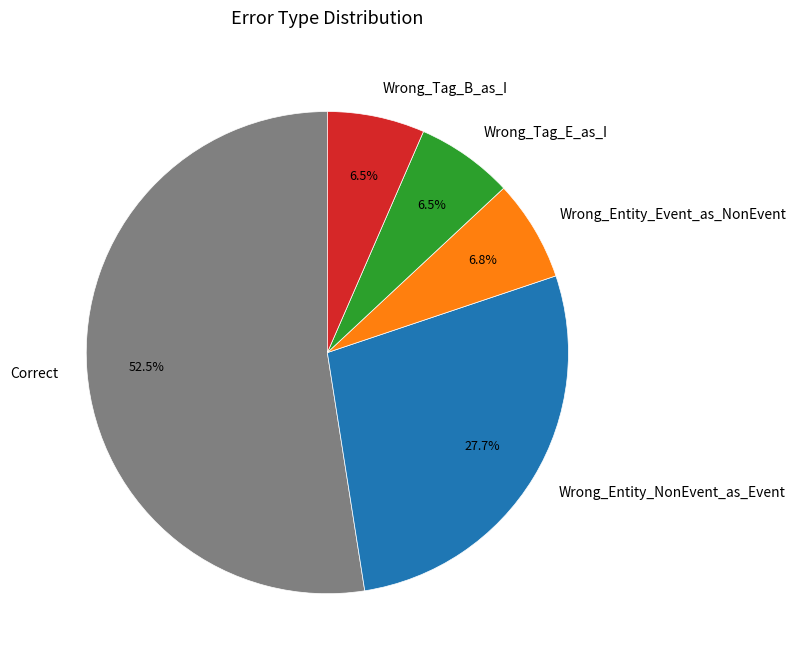

Approximately how many times larger is the value at Wrong_Entity_NonEvent_as_Event compared to Wrong_Entity_Event_as_NonEvent?

4.1